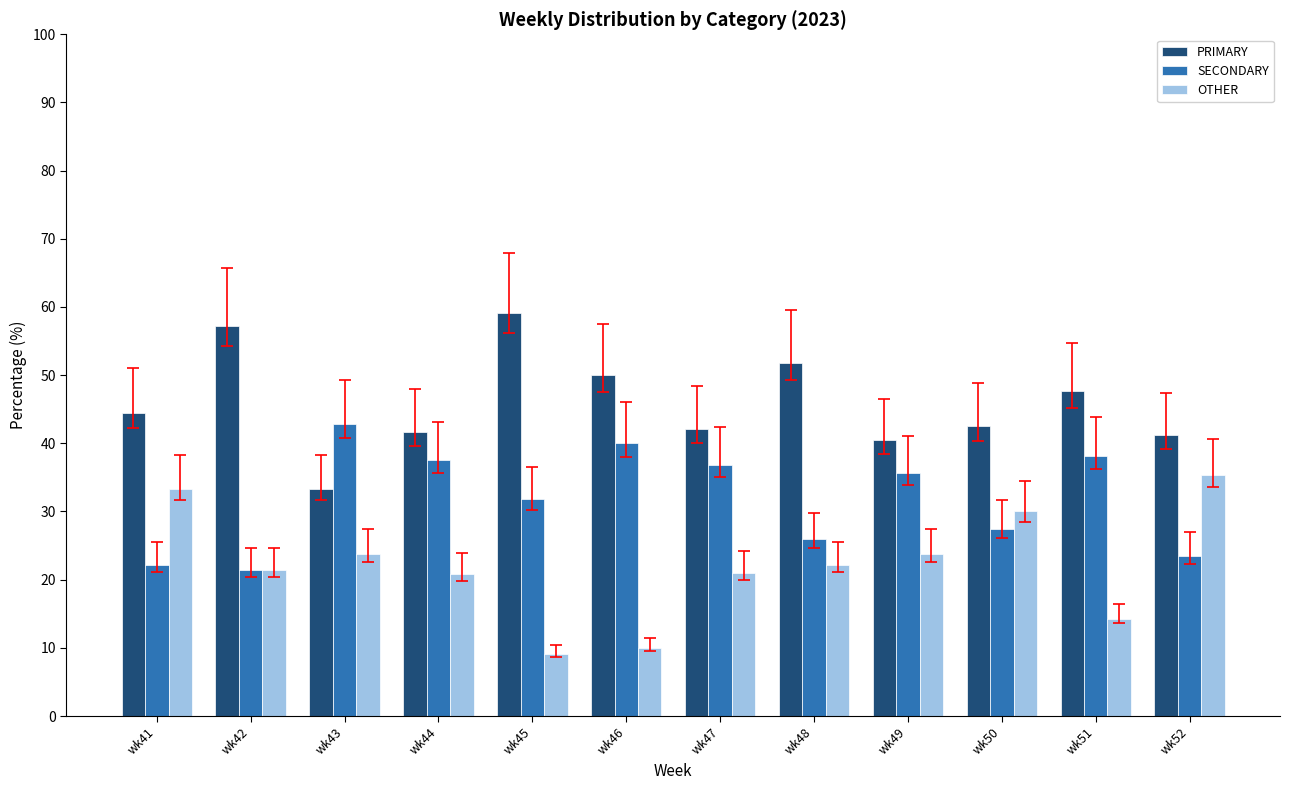

What is the minimum value for PRIMARY?

33.3